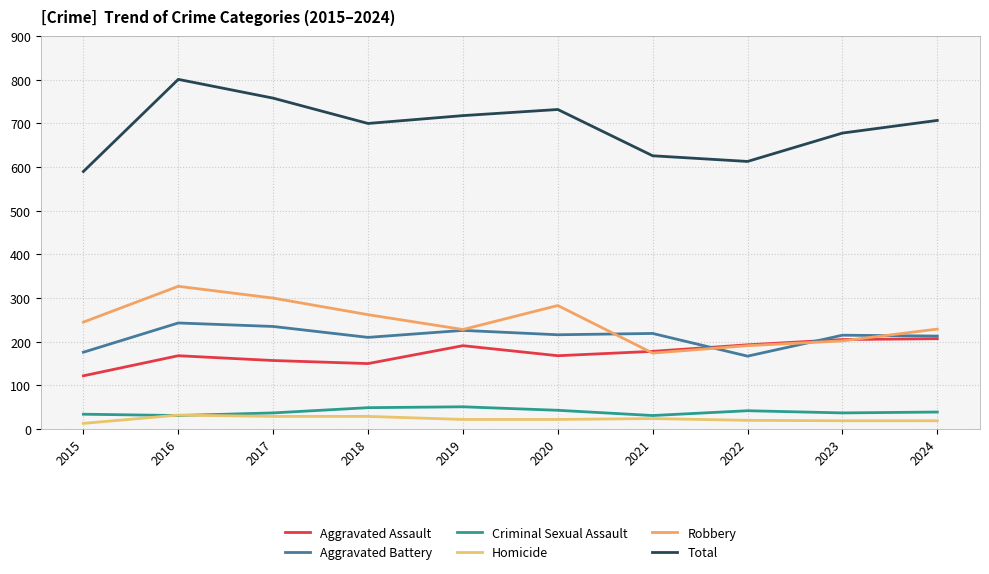

Is it true that Total equals 954 at 2021?

False